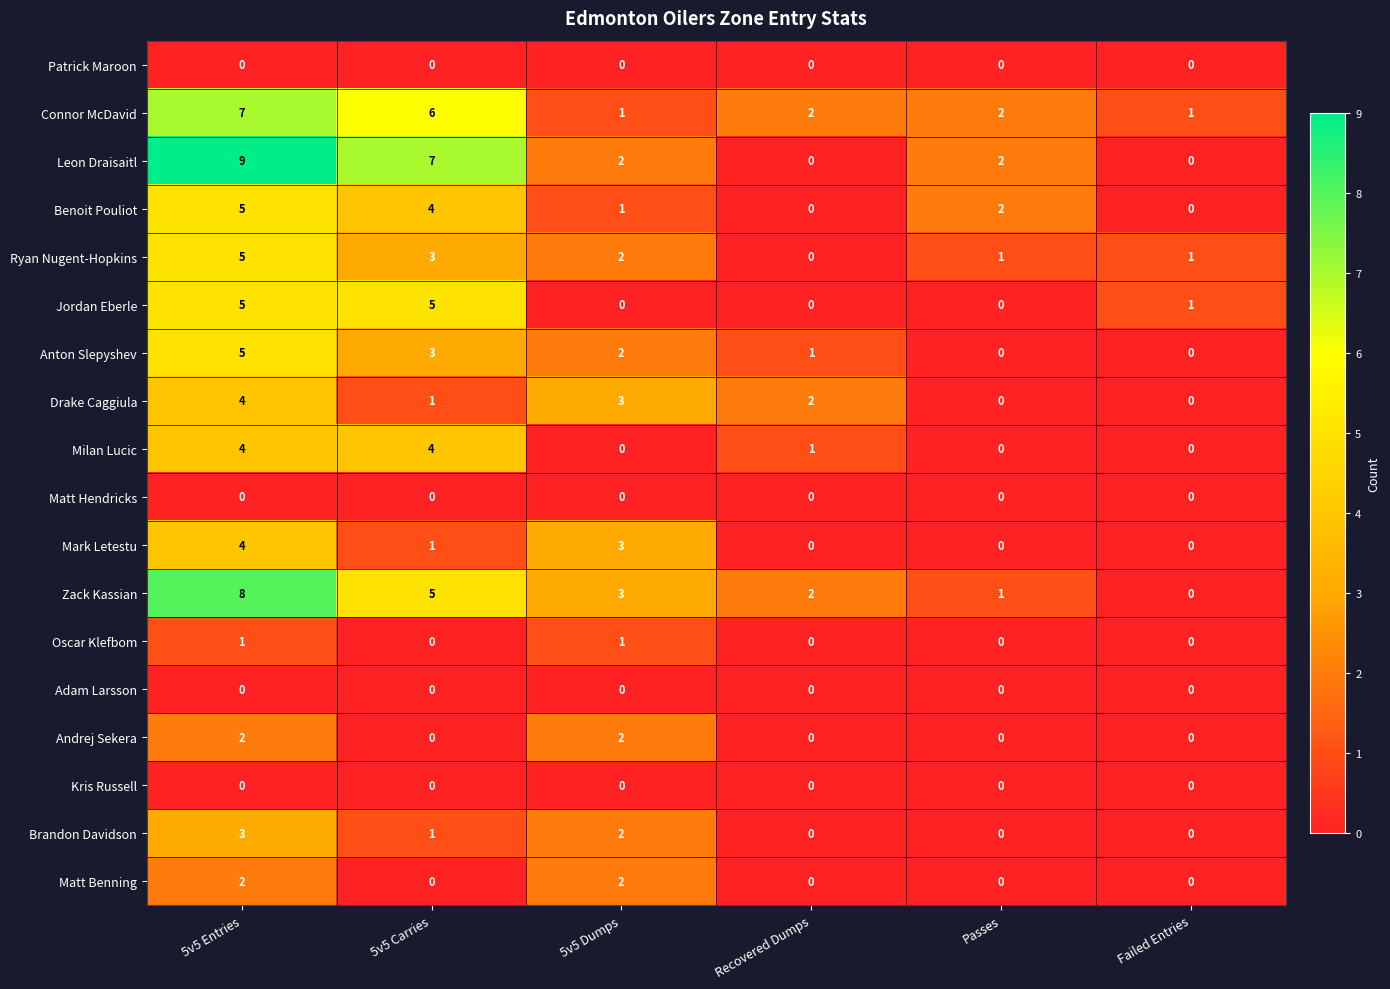

What is the greatest value displayed?

9